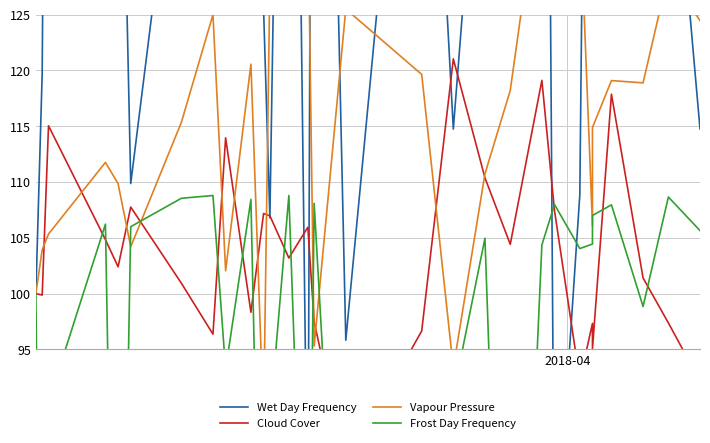

What is the maximum value for Frost Day Frequency?

108.8